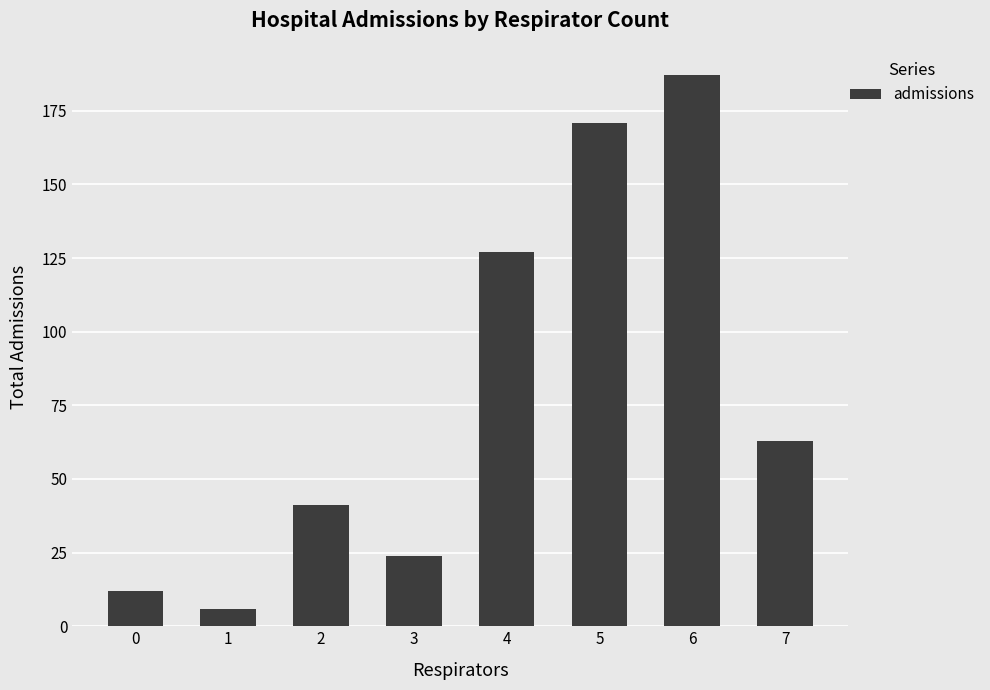

What is the greatest value displayed?

187